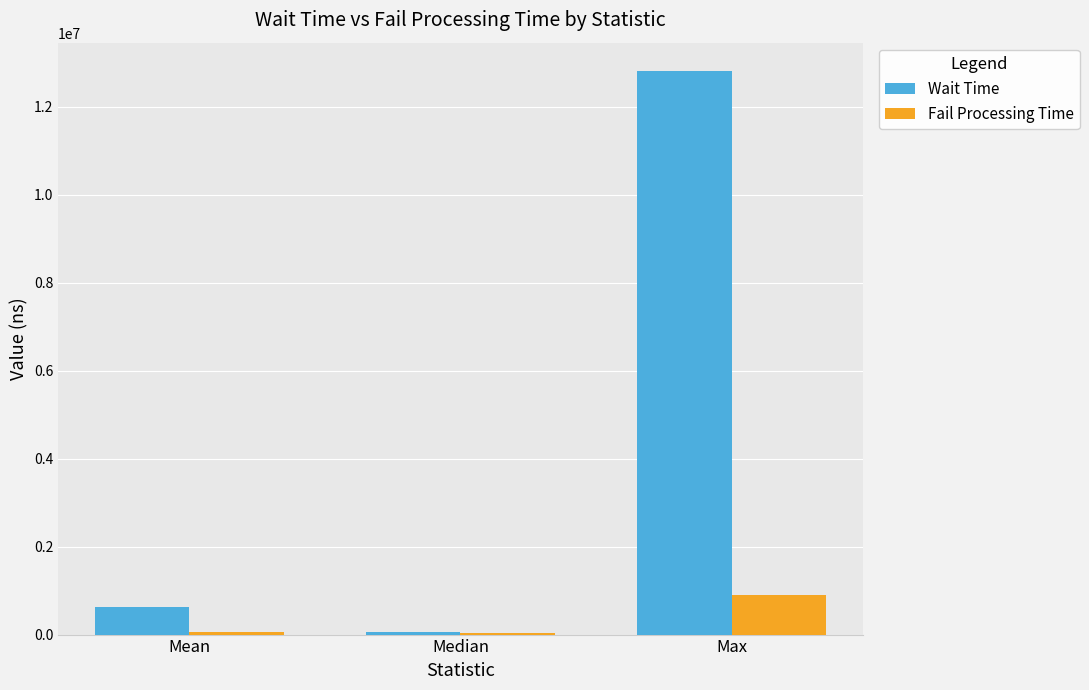

How many groups of bars are there?

3